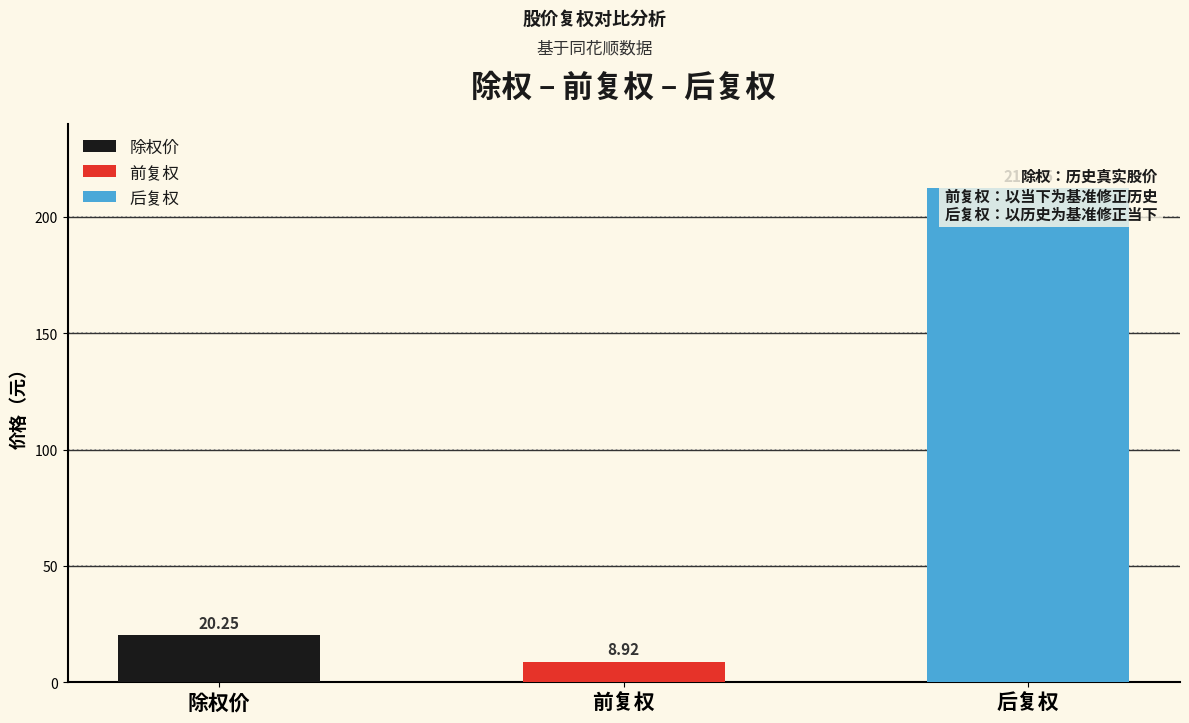

Reading right to left, transcribe all the data shown in this chart.

后复权=212.3	前复权=8.9	除权价=20.2